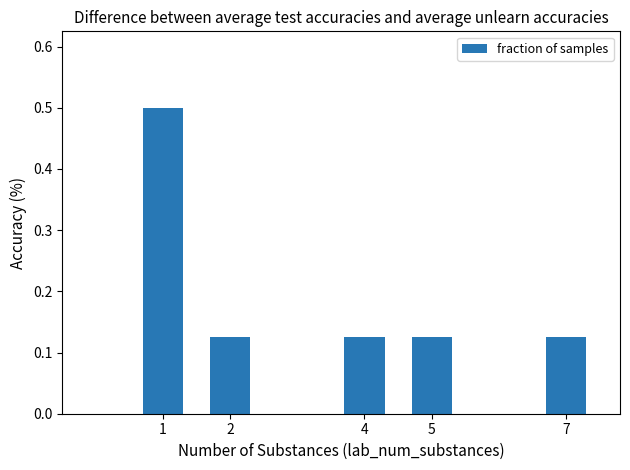

Count the values in the range 0 to 1.

5